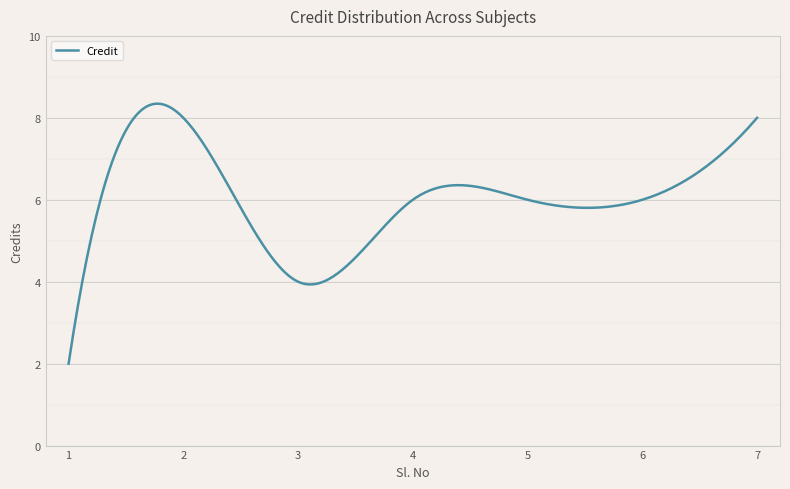

What is the difference between the maximum and minimum values?

6.3